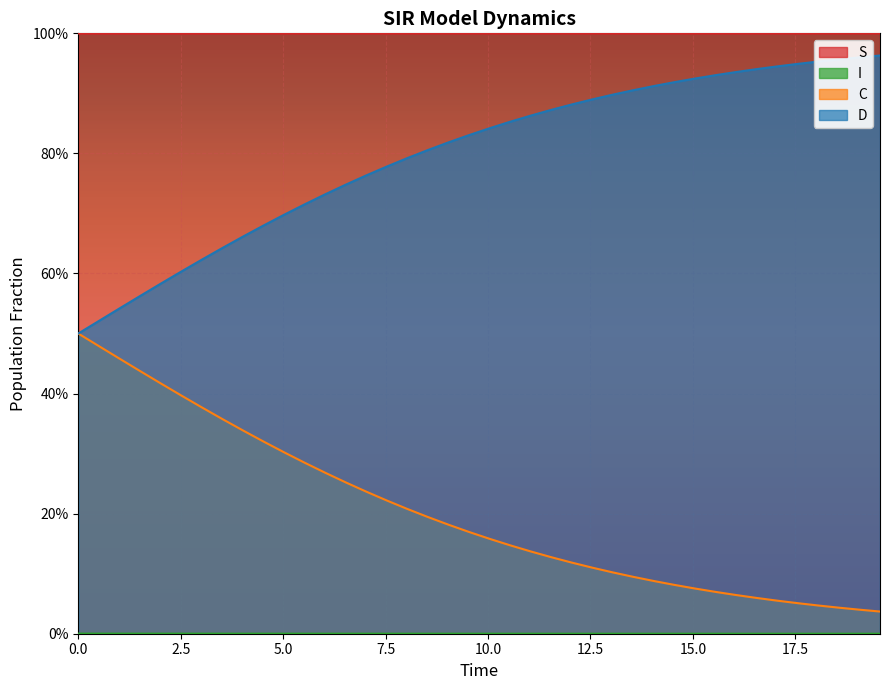

The value of D at 13 is 1.2. True or false?

False